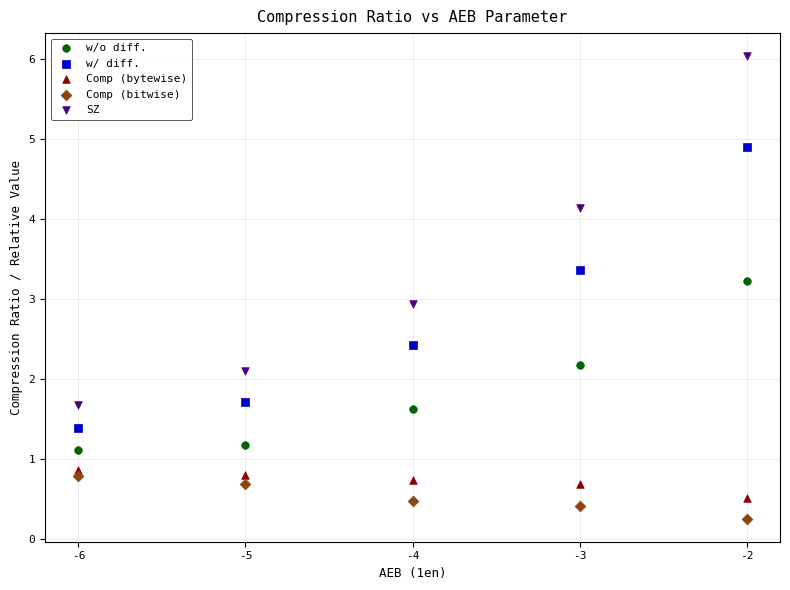

Across all data points, what is the range of X values (max minus min)?

4.0